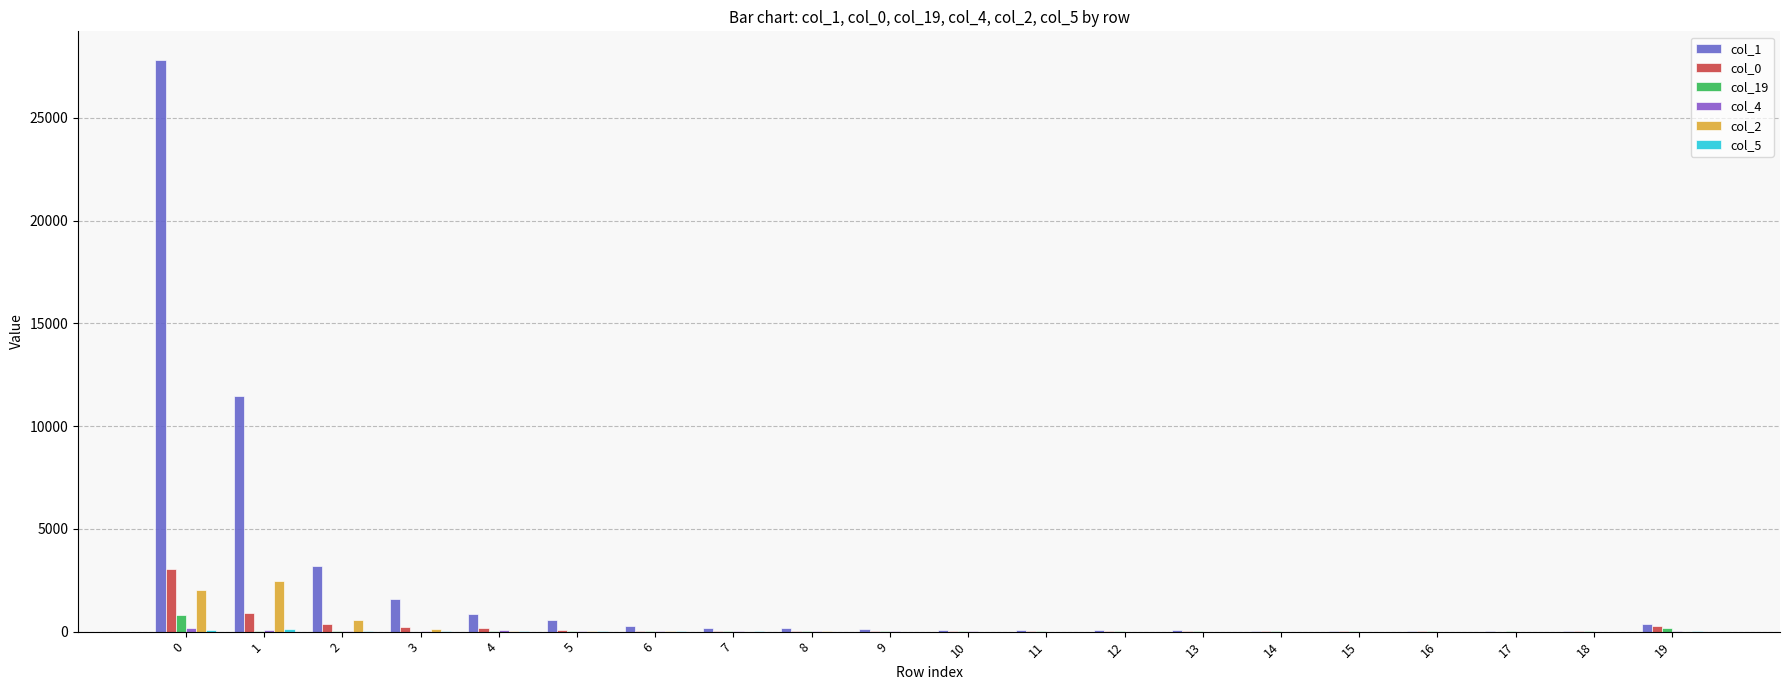

How many groups of bars are there?

20